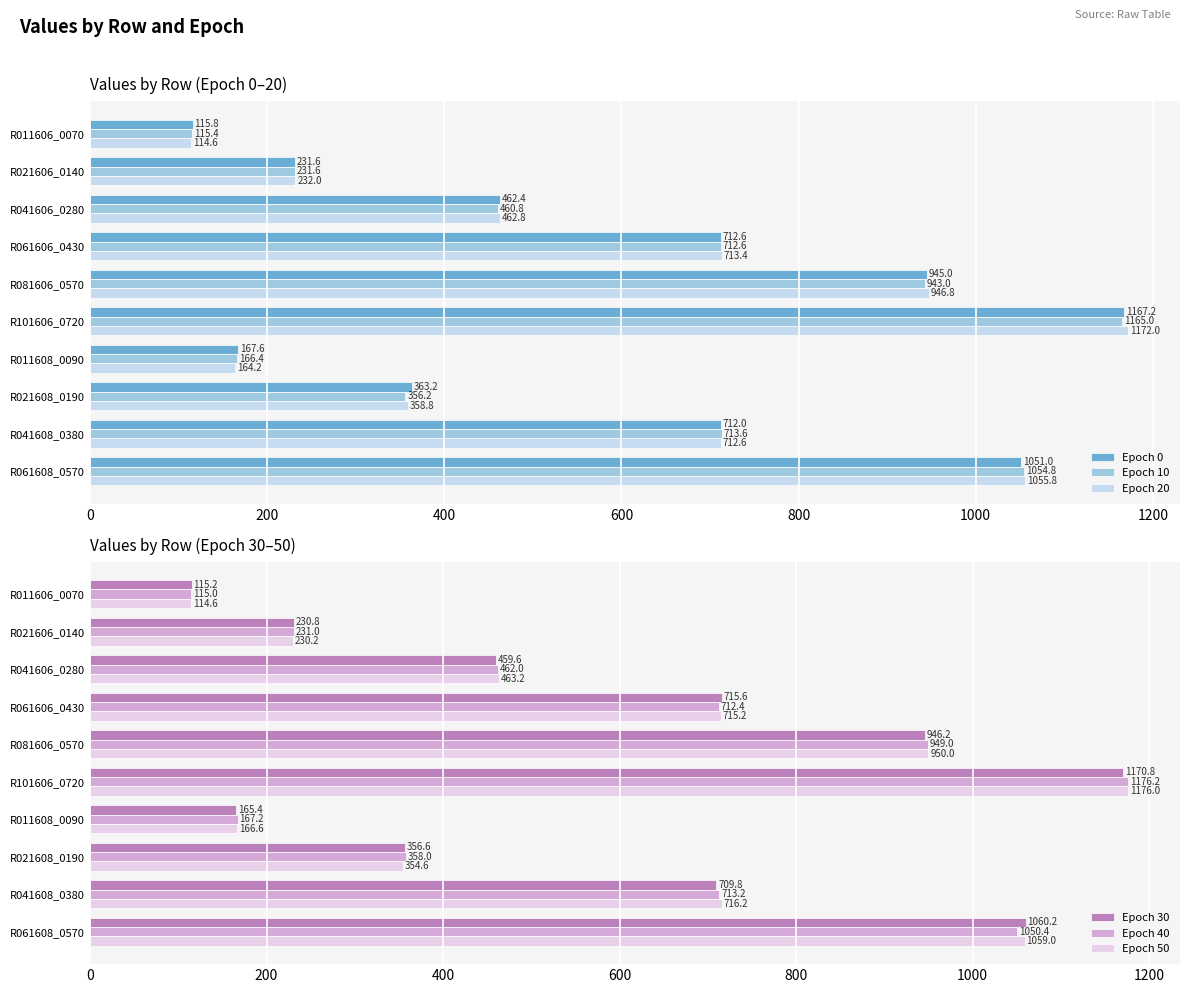

Rank the categories by Epoch 10 value from lowest to highest.

R011606_0070, R011608_0090, R021606_0140, R021608_0190, R041606_0280, R061606_0430, R041608_0380, R081606_0570, R061608_0570, R101606_0720